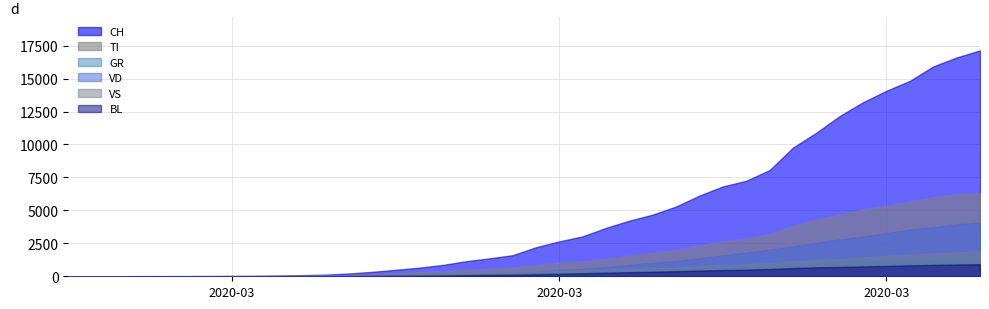

What is the average value of the BL series?

286